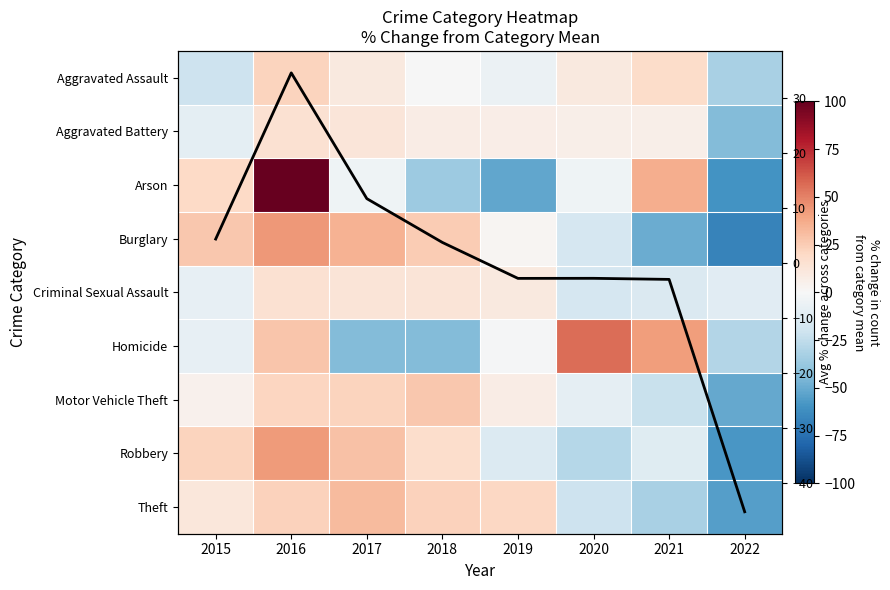

At 2015, list the series in order from smallest to largest.

Aggravated Assault, Aggravated Battery, Criminal Sexual Assault, Homicide, Avg % change across categories, Motor Vehicle Theft, Theft, Arson, Robbery, Burglary